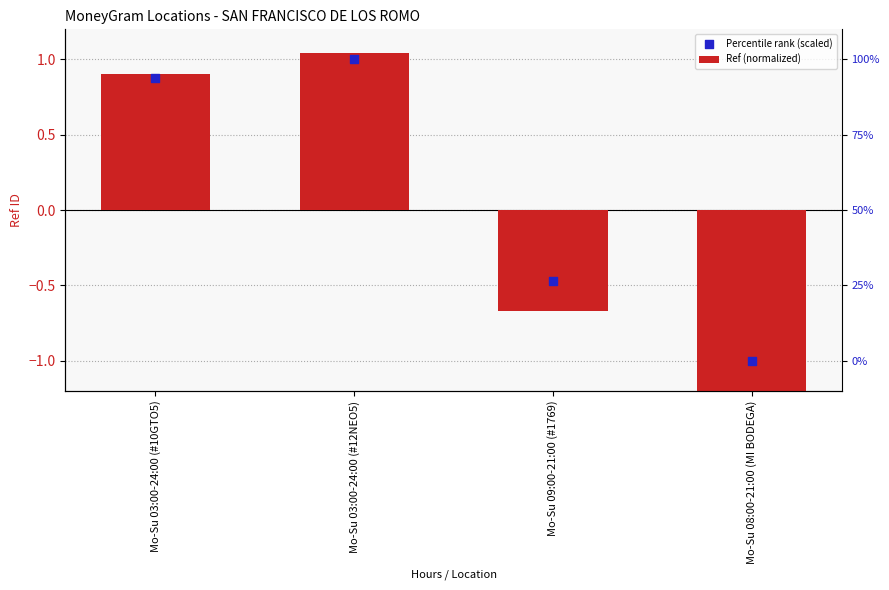

What are all the series names shown in the legend?

Ref (normalized), Percentile rank (scaled)